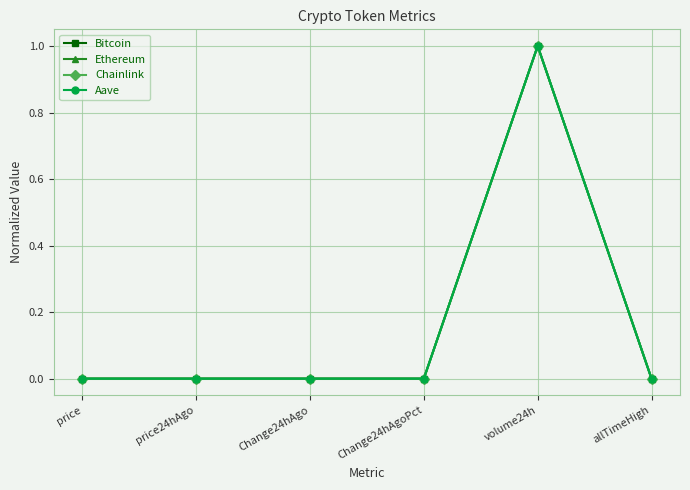

What is the total value across all series at volume24h?

4.0